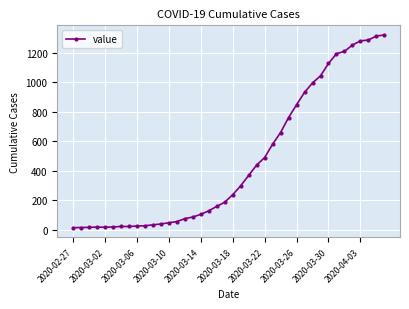

What is the maximum value shown in the chart?

1319